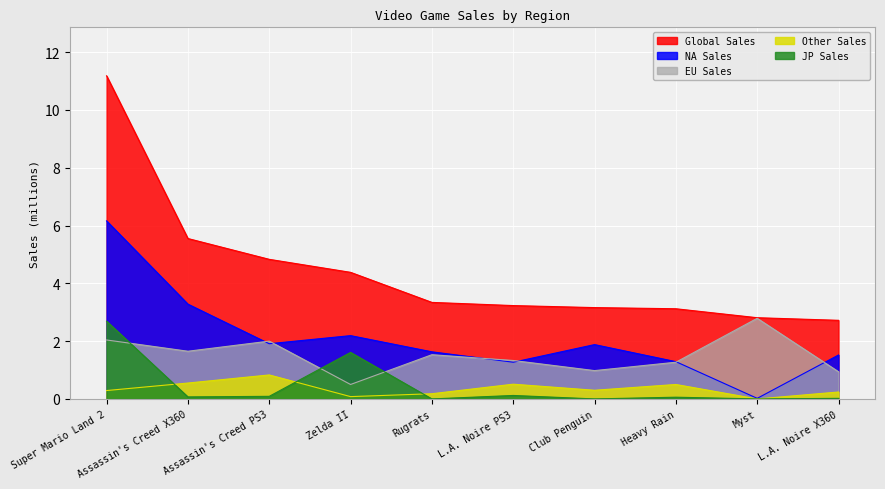

The EU_Sales series shows 1.6 at Assassin's Creed X360. True or false?

True